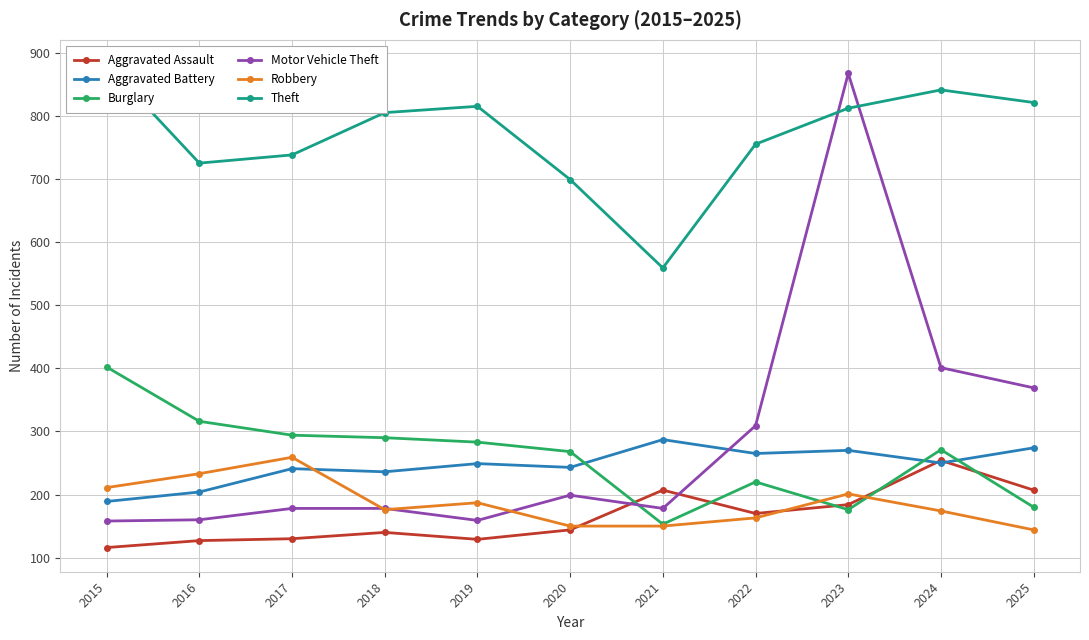

What is the average value of the Aggravated Assault series?

164